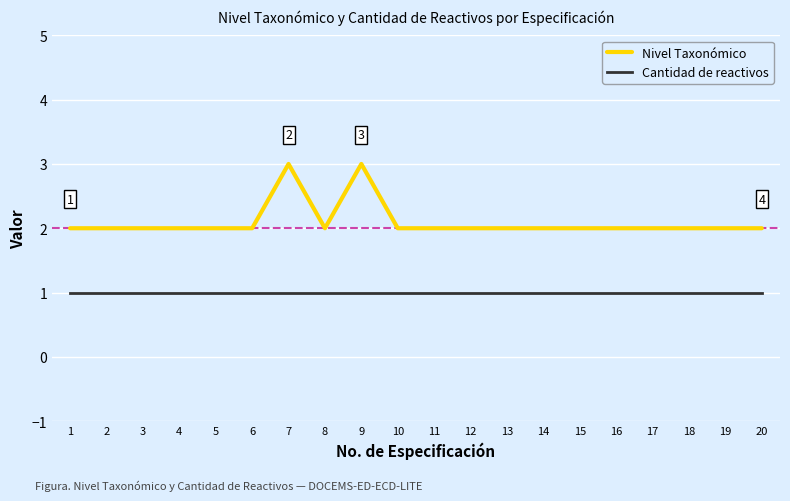

True or false: Nivel Taxonómico and Cantidad de reactivos intersect in this chart.

False